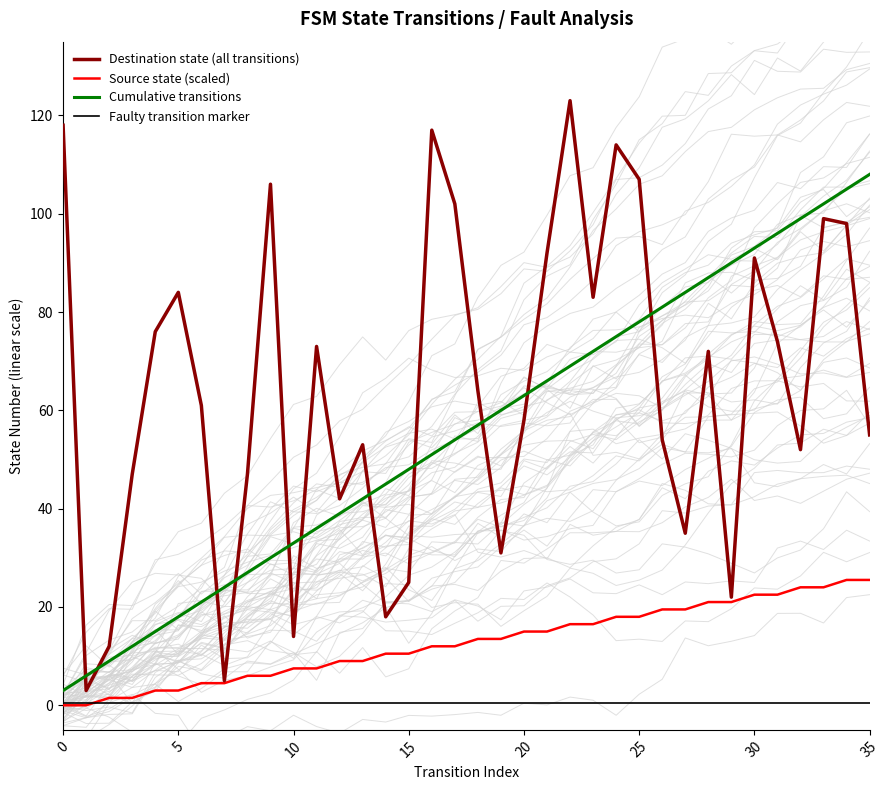

The Cumulative transitions series shows 35.5 at 20. True or false?

False